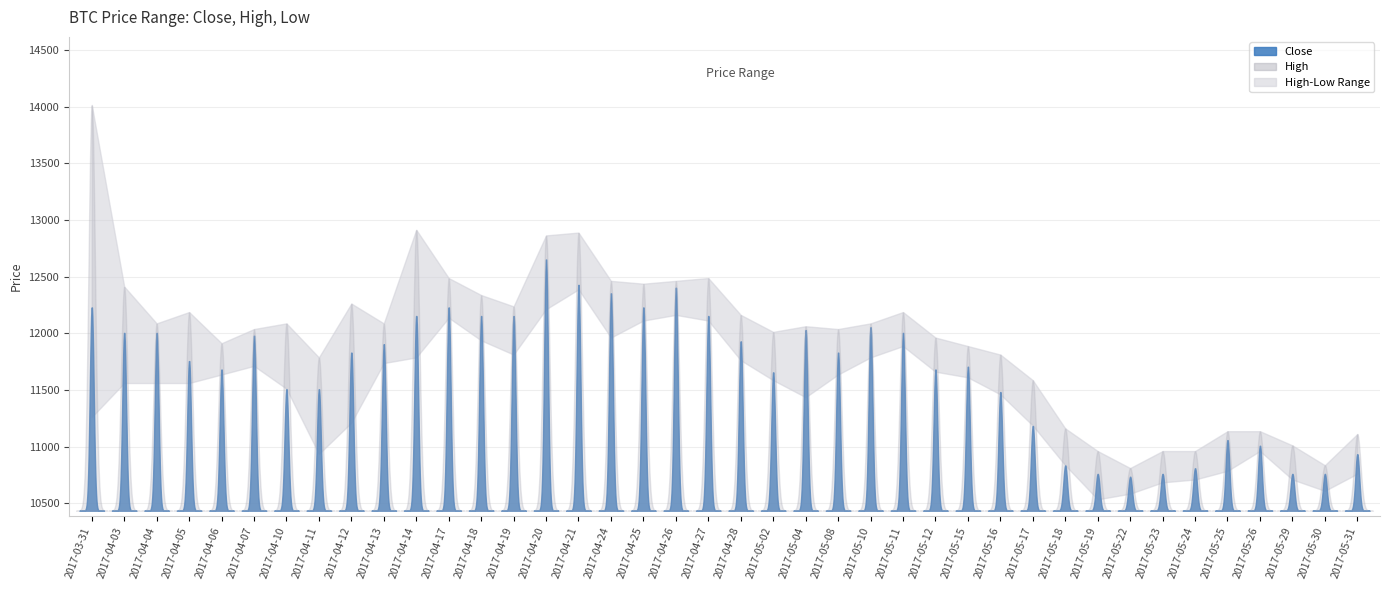

Which series changed the most between 2017-04-03 and 2017-04-20?

Close